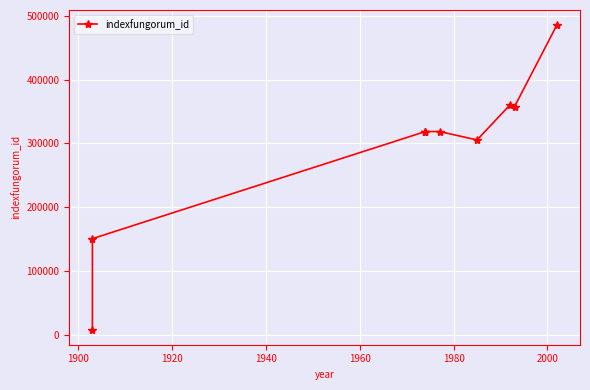

What is the sum of all values?

2624921